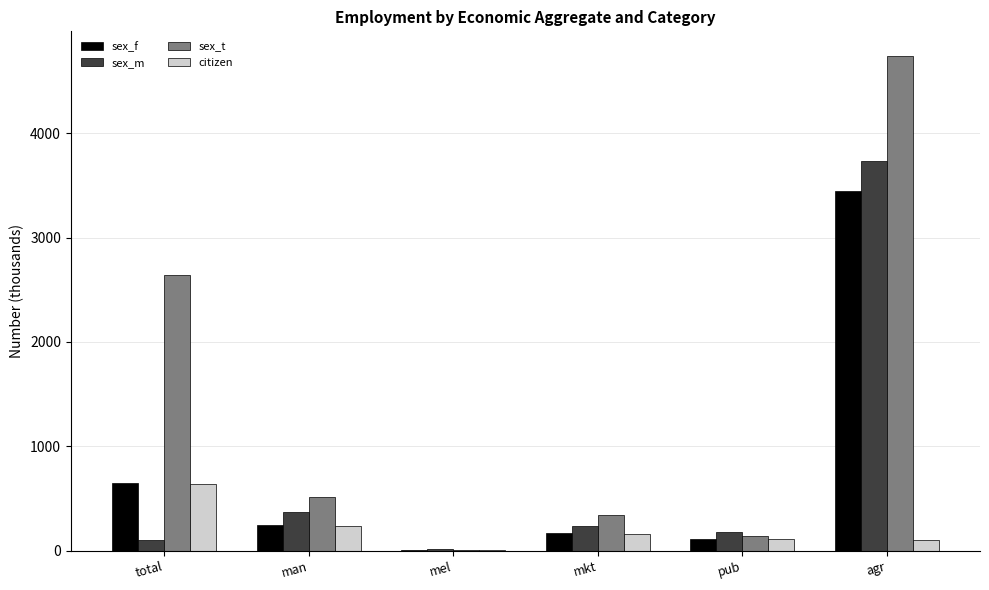

Is it true that sex_m equals 13.9 at mel?

True